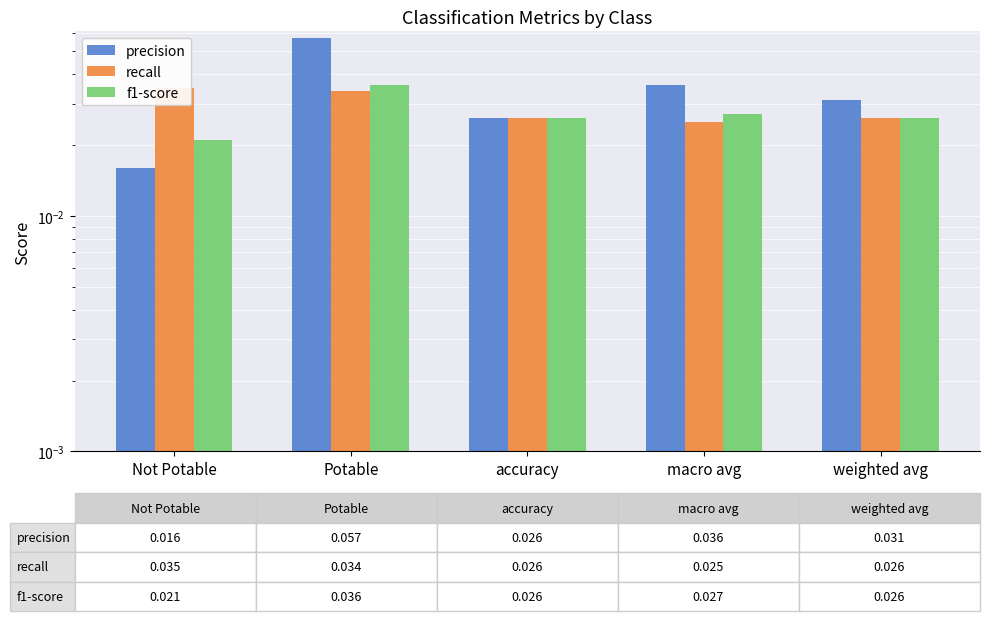

Reading left to right, list all the values displayed in this chart.

precision: 0.0	0.1	0.0	0.0	0.0
recall: 0.0	0.0	0.0	0.0	0.0
f1-score: 0.0	0.0	0.0	0.0	0.0